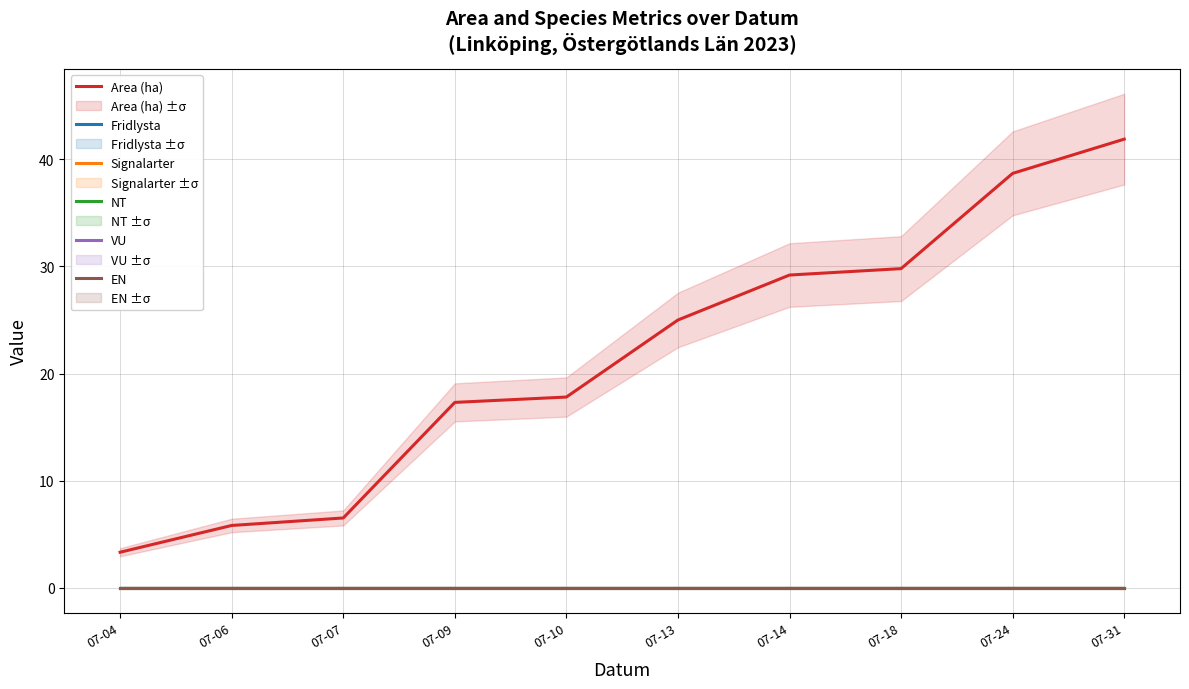

Reading right to left, extract all data points from this chart.

Area (ha): 07-31=41.9	07-24=38.7	07-18=29.8	07-14=29.2	07-13=25.0	07-10=17.8	07-09=17.3	07-07=6.5	07-06=5.8	07-04=3.3
Fridlysta: 07-31=0.0	07-24=0.0	07-18=0.0	07-14=0.0	07-13=0.0	07-10=0.0	07-09=0.0	07-07=0.0	07-06=0.0	07-04=0.0
Signalarter: 07-31=0.0	07-24=0.0	07-18=0.0	07-14=0.0	07-13=0.0	07-10=0.0	07-09=0.0	07-07=0.0	07-06=0.0	07-04=0.0
NT: 07-31=0.0	07-24=0.0	07-18=0.0	07-14=0.0	07-13=0.0	07-10=0.0	07-09=0.0	07-07=0.0	07-06=0.0	07-04=0.0
VU: 07-31=0.0	07-24=0.0	07-18=0.0	07-14=0.0	07-13=0.0	07-10=0.0	07-09=0.0	07-07=0.0	07-06=0.0	07-04=0.0
EN: 07-31=0.0	07-24=0.0	07-18=0.0	07-14=0.0	07-13=0.0	07-10=0.0	07-09=0.0	07-07=0.0	07-06=0.0	07-04=0.0